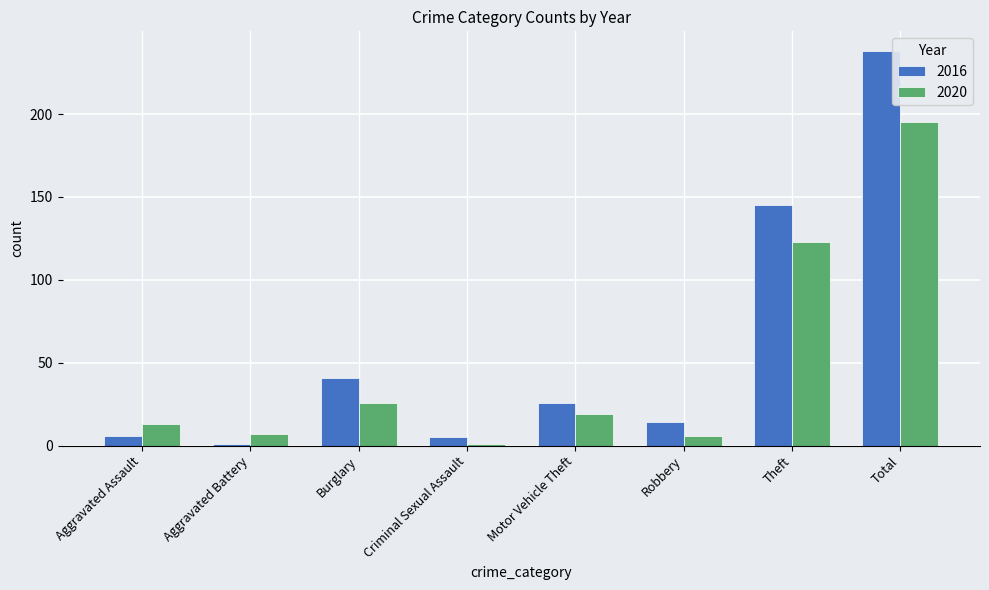

Where does the 2016 series first go above 26?

Burglary